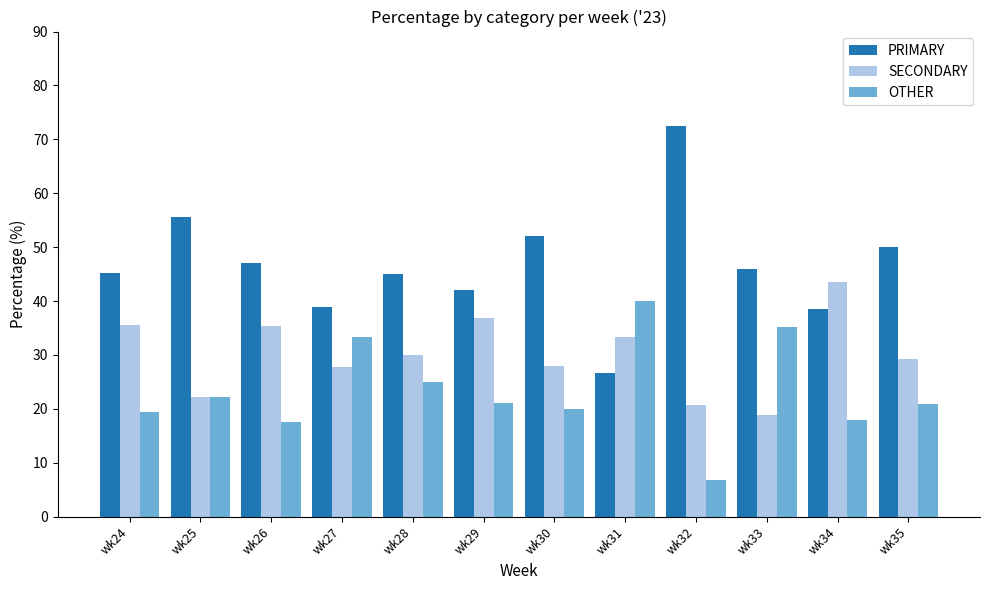

Rank the series at wk28 from lowest to highest value.

OTHER, SECONDARY, PRIMARY